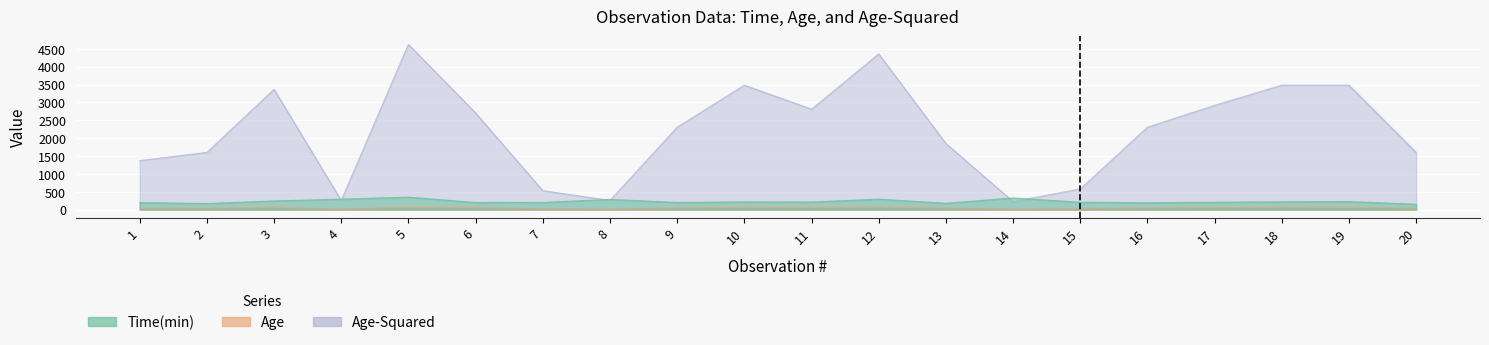

Reading right to left, list all the values displayed in this chart.

Time(min): 149	224	218	205	192	205	325	176	292	210	217	198	286	200	198	348	291	242	170	195
Age: 40	59	59	54	48	24	15	43	66	53	59	48	16	23	52	68	16	58	40	37
Age-Squared: 1600	3481	3481	2916	2304	576	225	1849	4356	2809	3481	2304	256	529	2704	4624	256	3364	1600	1369